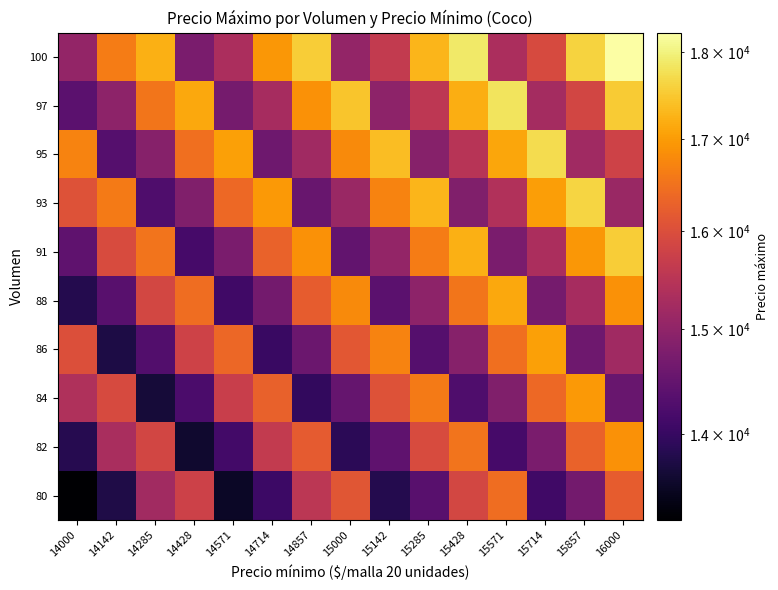

Reading right to left, extract all data points from this chart.

80: 16000=16211.2	15857=14662.5	15714=14101.2	15571=16447.5	15428=15881.2	15285=14362.5	15142=13811.2	15000=16107.5	14857=15551.2	14714=14062.5	14571=13521.2	14428=15767.5	14285=15221.2	14142=13762.5	14000=13231.2
82: 16000=16872.5	15857=16293.7	15714=14737.5	15571=14173.7	15428=16532.5	15285=15963.7	15142=14437.5	15000=13883.8	14857=16192.5	14714=15633.8	14571=14137.5	14428=13593.8	14285=15852.5	14142=15303.8	14000=13837.5
84: 16000=14536.2	15857=16957.5	15714=16376.2	15571=14812.5	15428=14246.2	15285=16617.5	15142=16046.2	15000=14512.5	14857=13956.2	14714=16277.5	14571=15716.2	14428=14212.5	14285=13666.2	14142=15937.5	14000=15386.2
86: 16000=15187.5	15857=14608.8	15714=17042.5	15571=16458.8	15428=14887.5	15285=14318.7	15142=16702.5	15000=16128.8	14857=14587.5	14714=14028.8	14571=16362.5	14428=15798.8	14285=14287.5	14142=13738.8	14000=16022.5
88: 16000=16871.2	15857=15262.5	15714=14681.2	15571=17127.5	15428=16541.2	15285=14962.5	15142=14391.2	15000=16787.5	14857=16211.2	14714=14662.5	14571=14101.2	14428=16447.5	14285=15881.2	14142=14362.5	14000=13811.2
91: 16000=17552.5	15857=16953.8	15714=15337.5	15571=14753.8	15428=17212.5	15285=16623.8	15142=15037.5	15000=14463.8	14857=16872.5	14714=16293.8	14571=14737.5	14428=14173.8	14285=16532.5	14142=15963.8	14000=14437.5
93: 16000=15116.2	15857=17637.5	15714=17036.2	15571=15412.5	15428=14826.2	15285=17297.5	15142=16706.2	15000=15112.5	14857=14536.2	14714=16957.5	14571=16376.2	14428=14812.5	14285=14246.2	14142=16617.5	14000=16046.2
95: 16000=15787.5	15857=15188.8	15714=17722.5	15571=17118.8	15428=15487.5	15285=14898.8	15142=17382.5	15000=16788.8	14857=15187.5	14714=14608.8	14571=17042.5	14428=16458.8	14285=14887.5	14142=14318.8	14000=16702.5
97: 16000=17531.2	15857=15862.5	15714=15261.2	15571=17807.5	15428=17201.2	15285=15562.5	15142=14971.2	15000=17467.5	14857=16871.2	14714=15262.5	14571=14681.2	14428=17127.5	14285=16541.2	14142=14962.5	14000=14391.2
100: 16000=18232.5	15857=17613.8	15714=15937.5	15571=15333.8	15428=17892.5	15285=17283.8	15142=15637.5	15000=15043.8	14857=17552.5	14714=16953.8	14571=15337.5	14428=14753.8	14285=17212.5	14142=16623.8	14000=15037.5